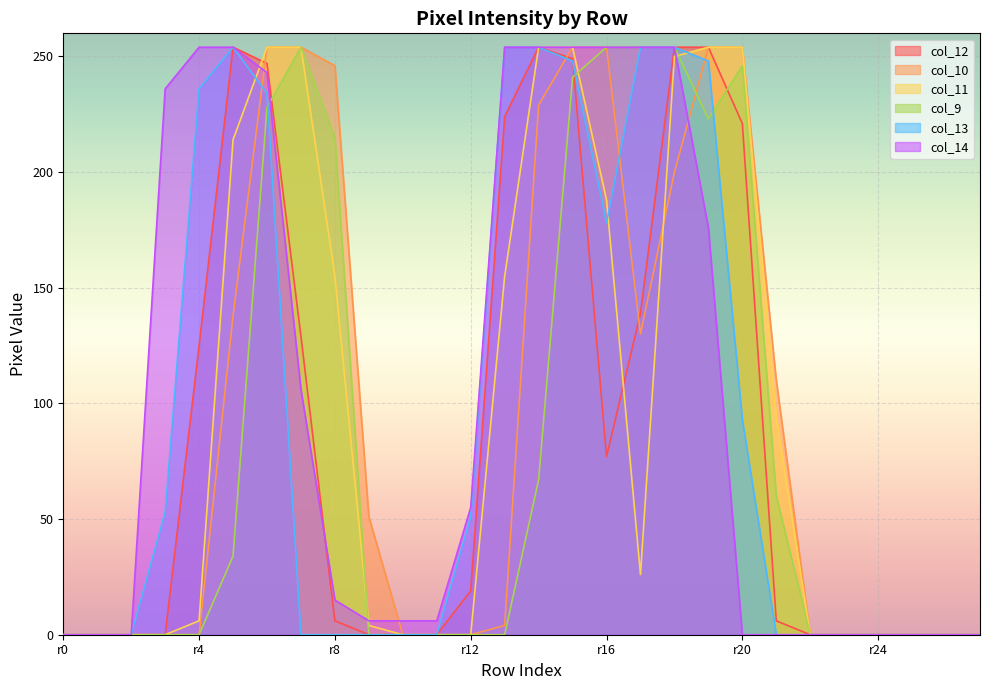

What is the highest value of the col_12 series?

254